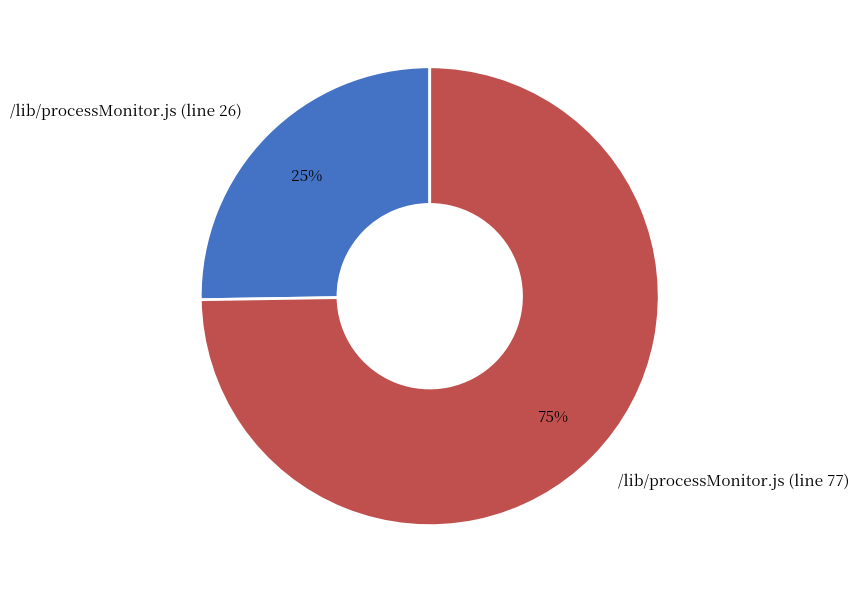

What is the majority slice?

/lib/processMonitor.js (line 77)